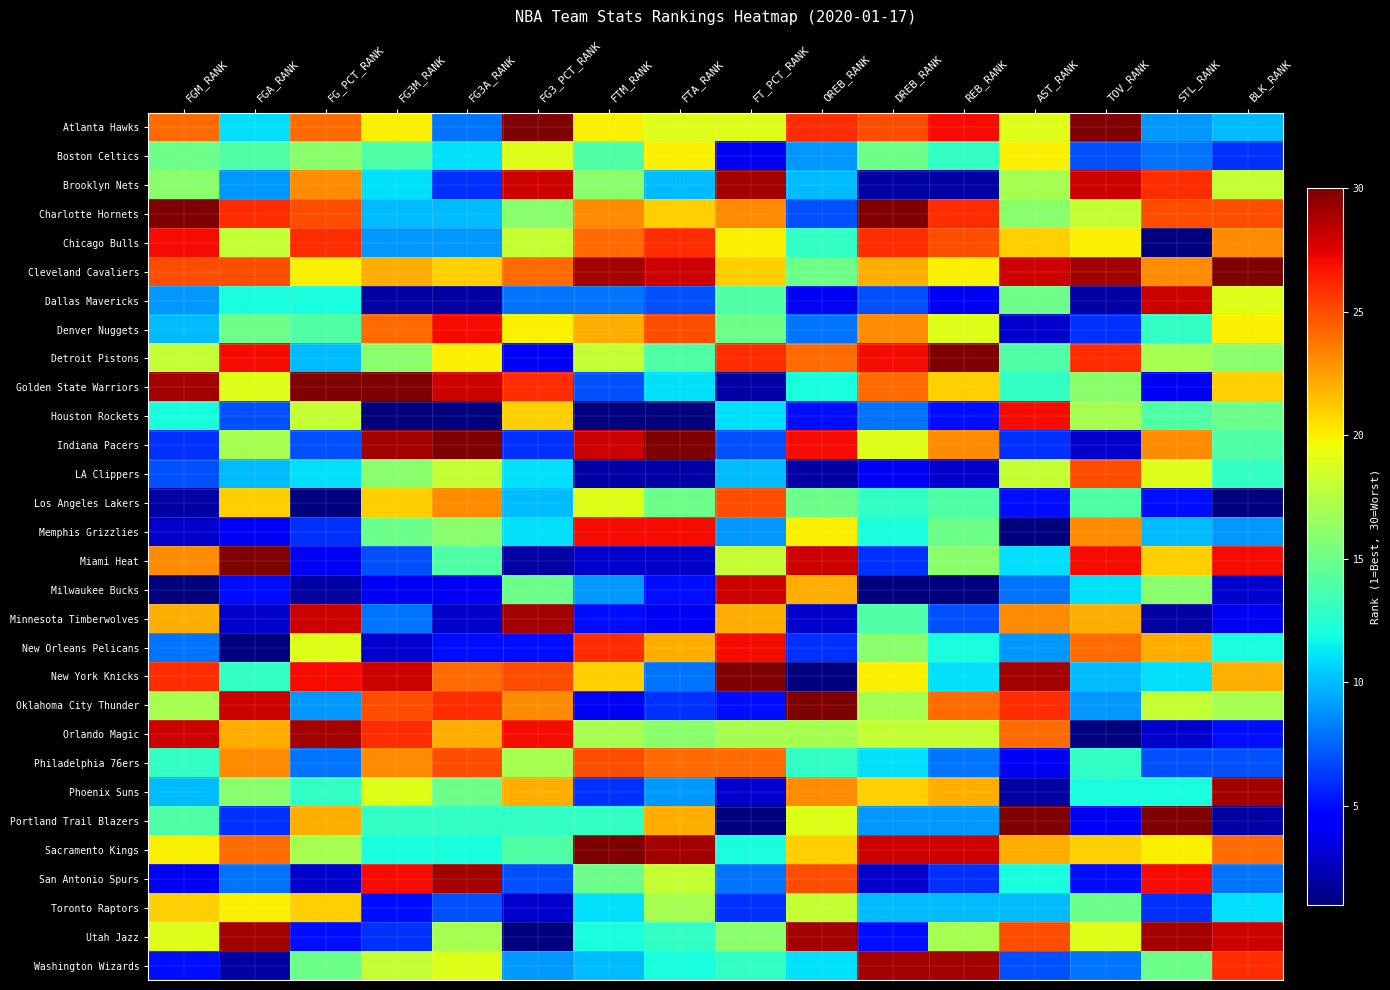

Rank the series by their maximum value, from lowest to highest.

Boston Celtics, Toronto Raptors, LA Clippers, Los Angeles Lakers, Philadelphia 76ers, Chicago Bulls, Denver Nuggets, Houston Rockets, Memphis Grizzlies, New Orleans Pelicans, Dallas Mavericks, Milwaukee Bucks, Brooklyn Nets, Minnesota Timberwolves, Orlando Magic, Phoenix Suns, San Antonio Spurs, Utah Jazz, Washington Wizards, Atlanta Hawks, Charlotte Hornets, Cleveland Cavaliers, Detroit Pistons, Golden State Warriors, Indiana Pacers, Miami Heat, New York Knicks, Oklahoma City Thunder, Portland Trail Blazers, Sacramento Kings